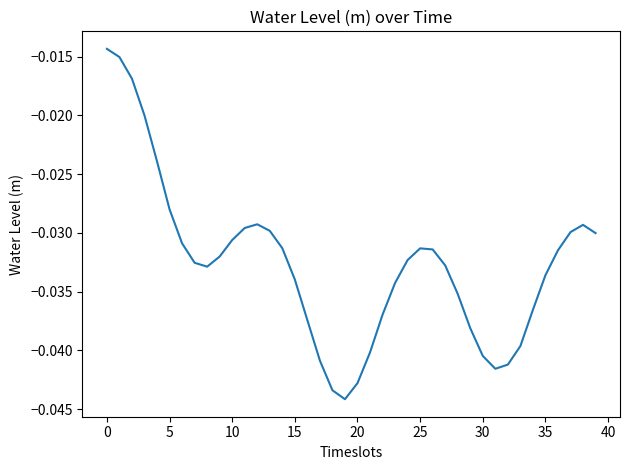

How many points are higher than both their immediate neighbors (excluding endpoints)?

3